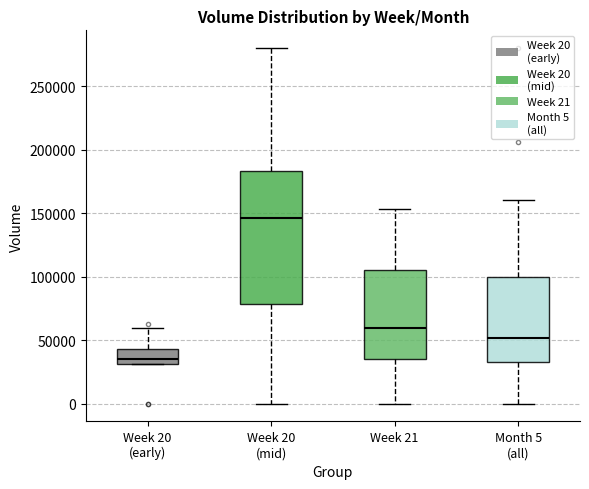

Reading left to right, read every box against the y-axis: the position of its median line, the range the box covers, and the ends of its whiskers. The values are not printed on the chart, so give them approximately, as read against the axis.

Week 20 (early): median 35000, box 30000 to 45000, whiskers 30000 to 60000
Week 20 (mid): median 145000, box 80000 to 185000, whiskers 0 to 280000
Week 21: median 60000, box 35000 to 105000, whiskers 0 to 155000
Month 5 (all): median 50000, box 35000 to 100000, whiskers 0 to 160000